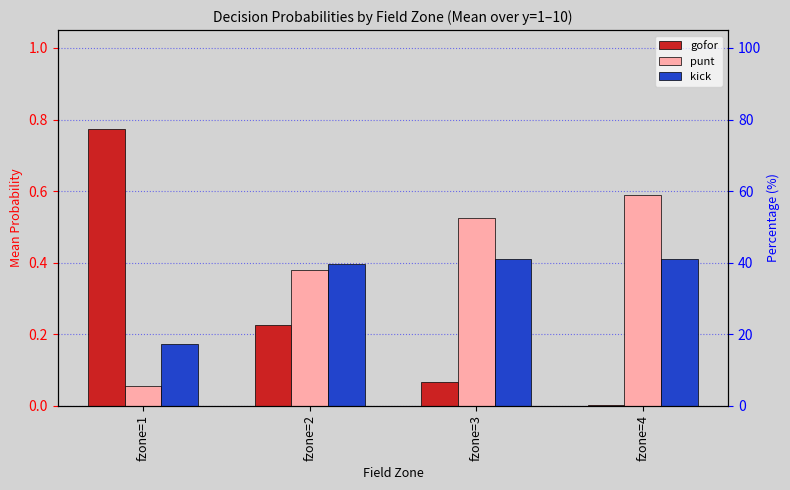

What are all the series names shown in the legend?

gofor, punt, kick